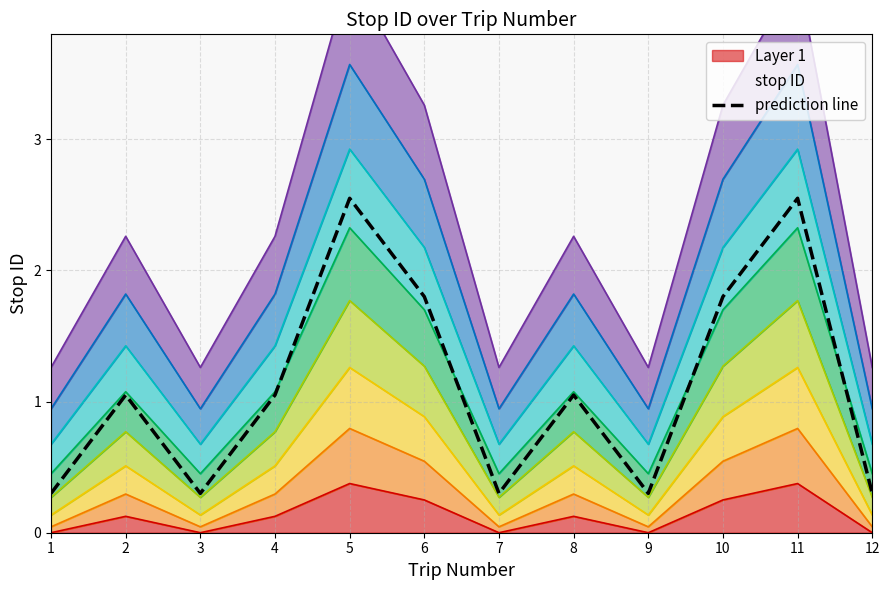

Rank the series at 11 from lowest to highest value.

prediction line, stop ID